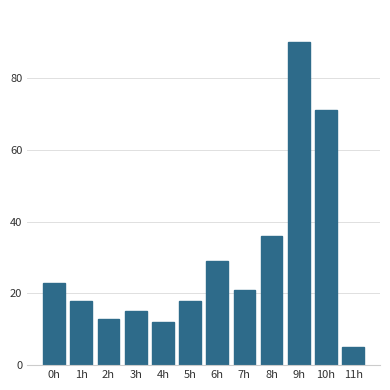

Reading left to right, list all the values displayed in this chart.

0h=23	1h=18	2h=13	3h=15	4h=12	5h=18	6h=29	7h=21	8h=36	9h=90	10h=71	11h=5